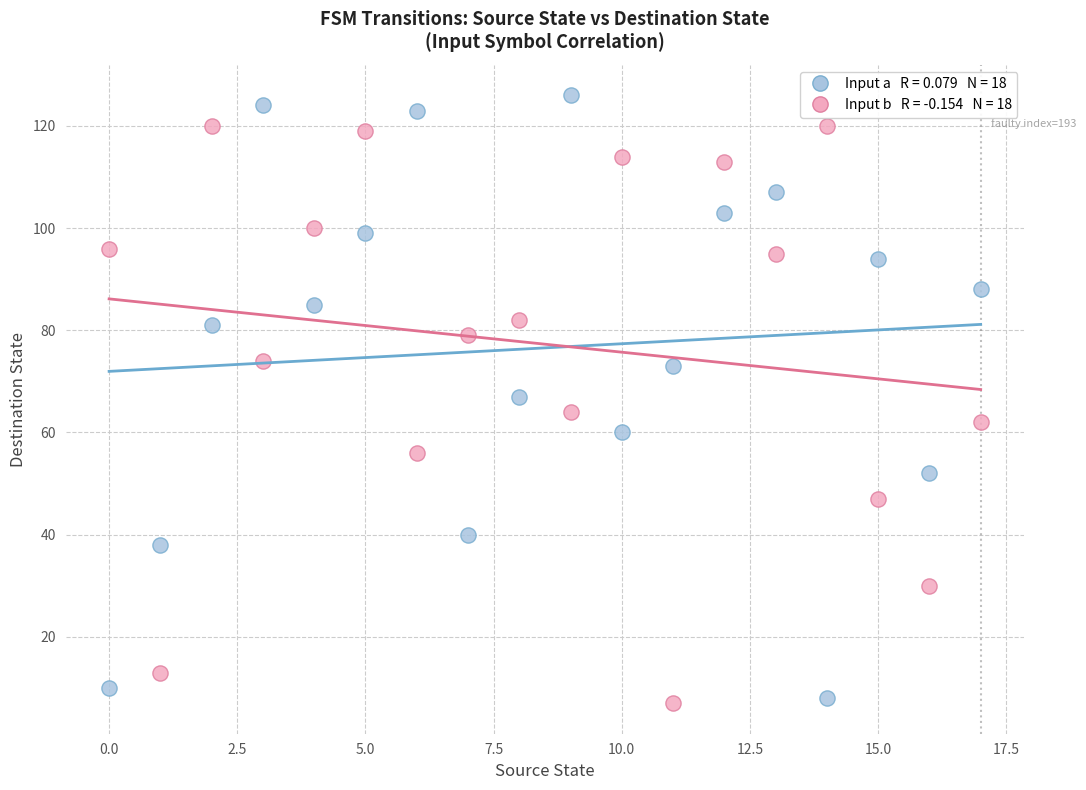

Across all data points, what is the range of Y values (max minus min)?

119